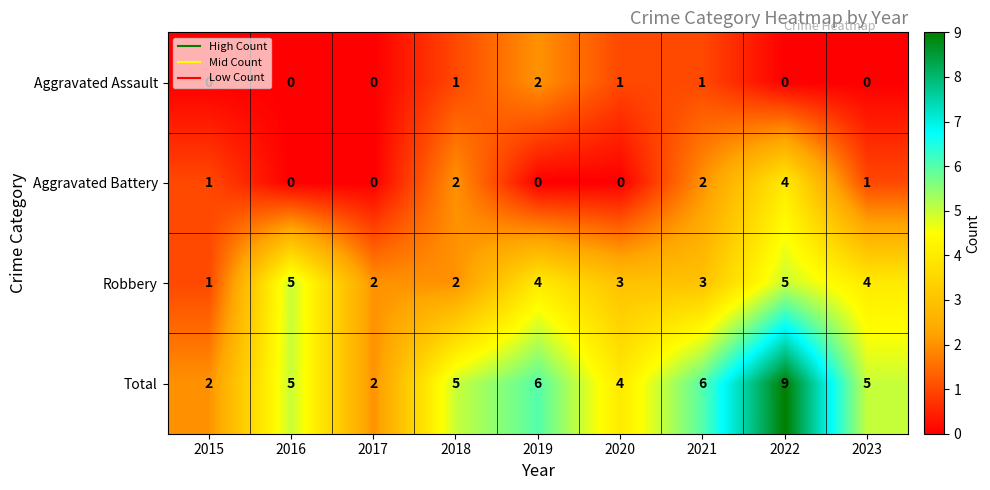

At which label does Robbery first exceed 3?

2016